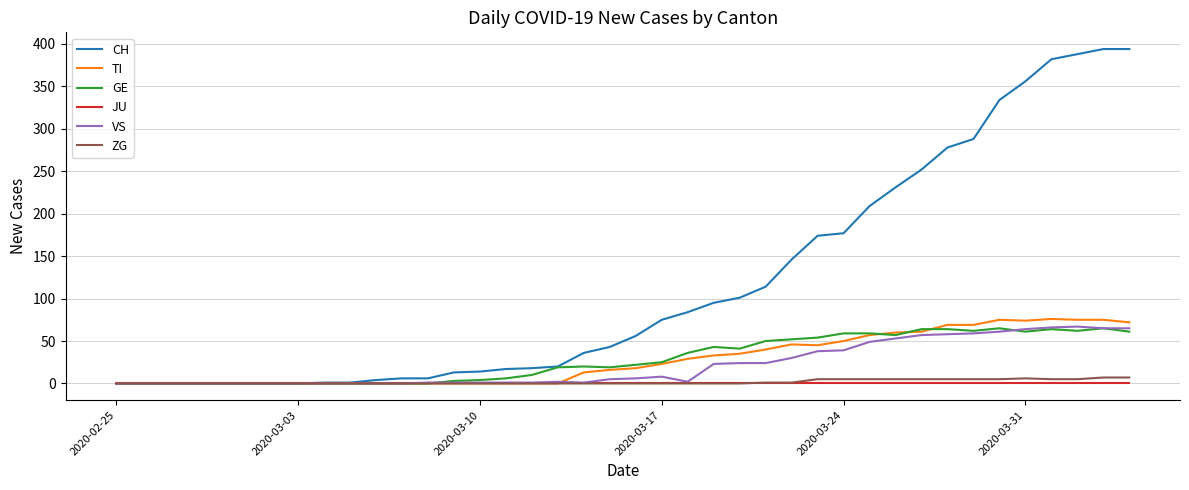

What is the maximum value for GE?

65